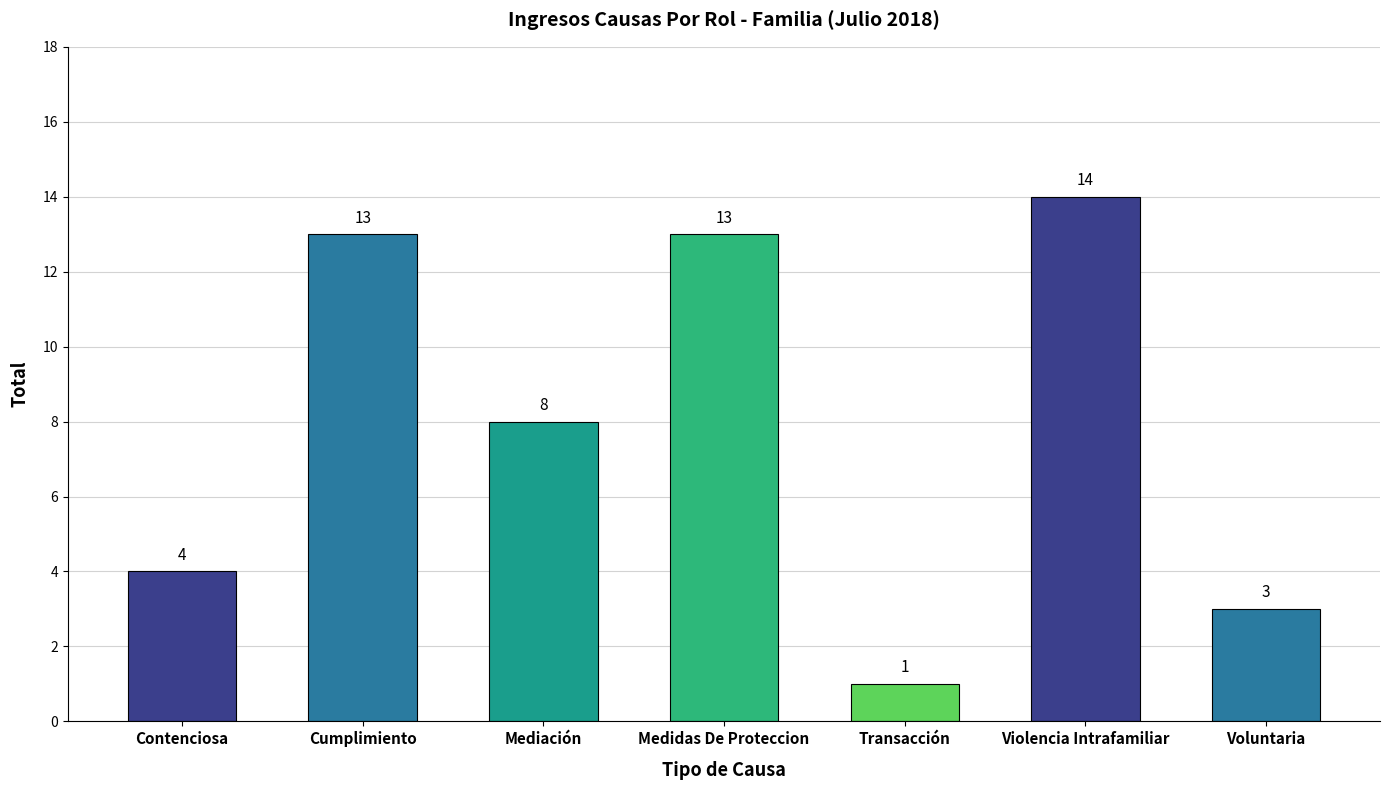

Which category has the highest value across all series?

Violencia Intrafamiliar